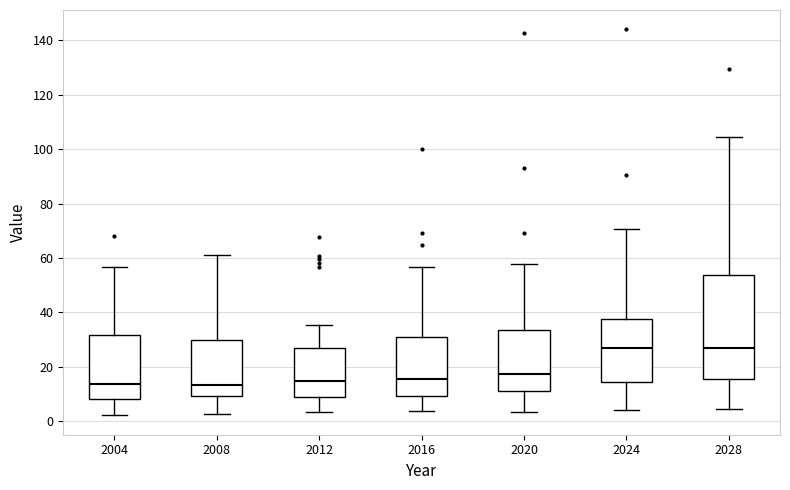

Reading left to right, read every box against the y-axis: the position of its median line, the range the box covers, and the ends of its whiskers. The values are not printed on the chart, so give them approximately, as read against the axis.

2004: median 14, box 8 to 32, whiskers 2 to 56
2008: median 14, box 10 to 30, whiskers 2 to 62
2012: median 14, box 8 to 26, whiskers 4 to 36
2016: median 16, box 10 to 32, whiskers 4 to 56
2020: median 18, box 12 to 34, whiskers 4 to 58
2024: median 26, box 14 to 38, whiskers 4 to 70
2028: median 26, box 16 to 54, whiskers 4 to 104